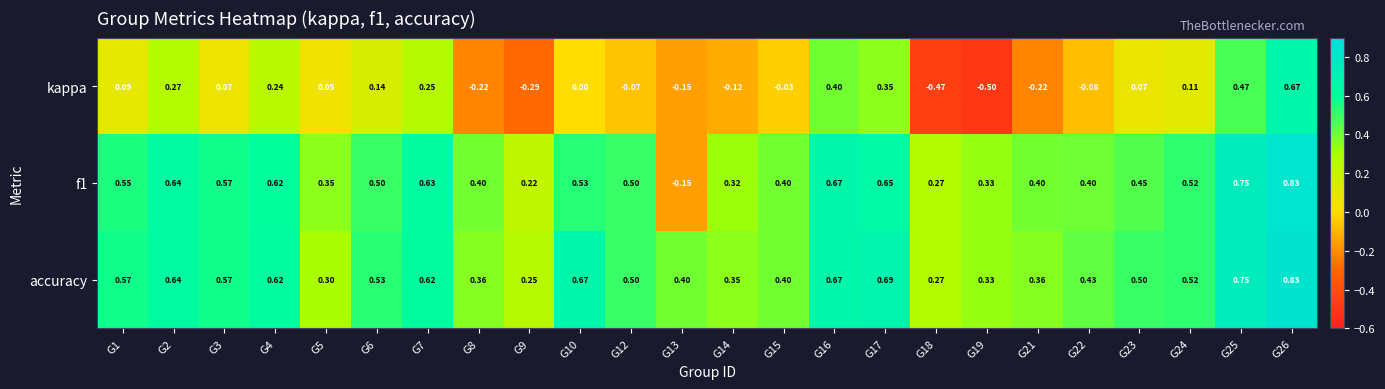

Which series has the largest total across all categories?

accuracy